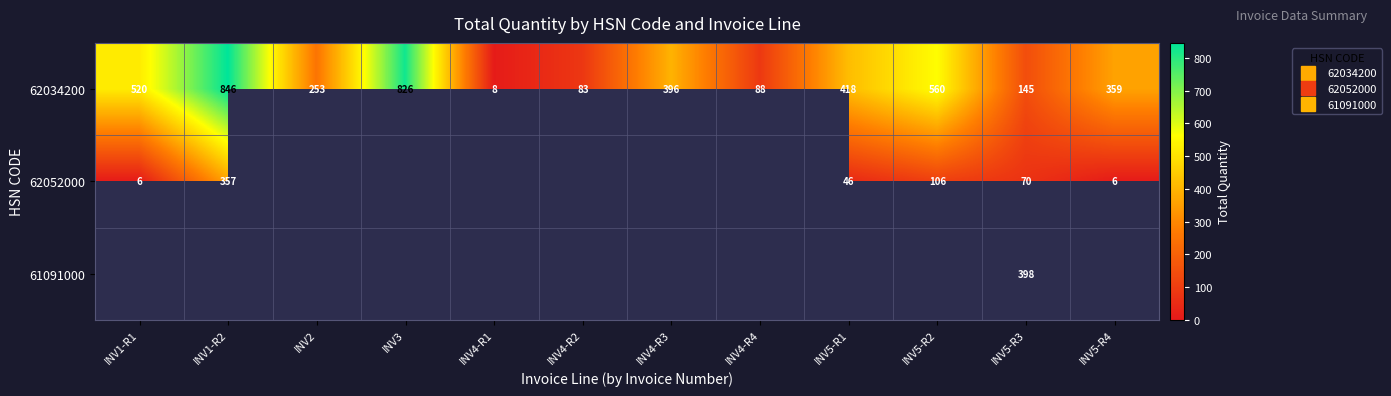

What is the minimum value for 62052000?

6.0